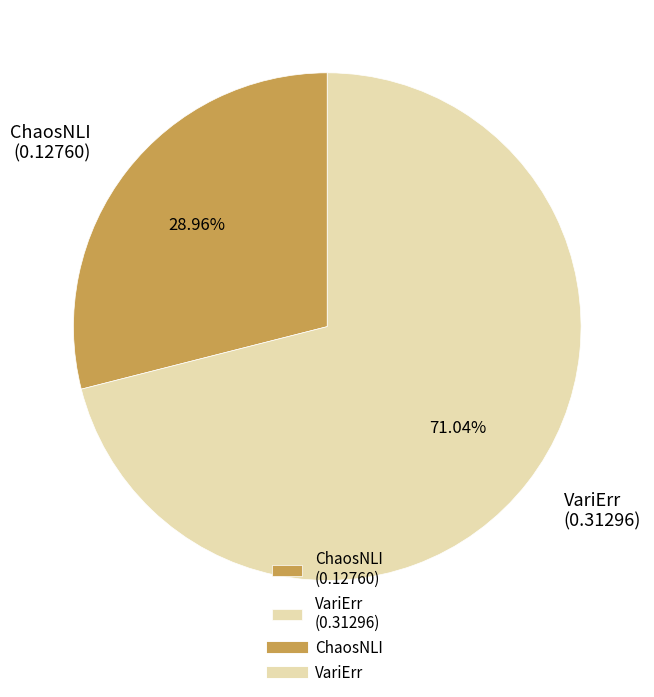

To the nearest percent, what percentage of the pie is VariErr?

71%